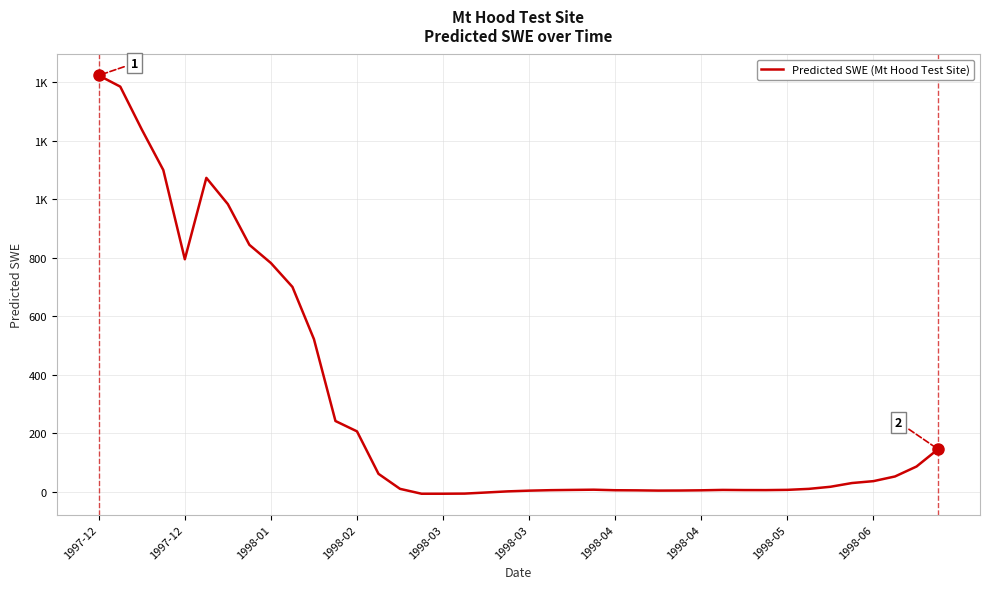

Reading left to right, list all the values displayed in this chart.

1422.8	1384.5	1237.9	1099.3	794.3	1072.5	982.6	843.5	781.3	699.7	521.1	241.1	205.8	60.5	9.2	-7.5	-7.5	-7.0	-3.3	0.6	3.1	4.7	5.6	6.3	4.5	4.1	3.3	3.5	4.2	5.6	5.1	4.9	5.8	9.2	16.3	29.1	35.6	51.5	85.6	144.9